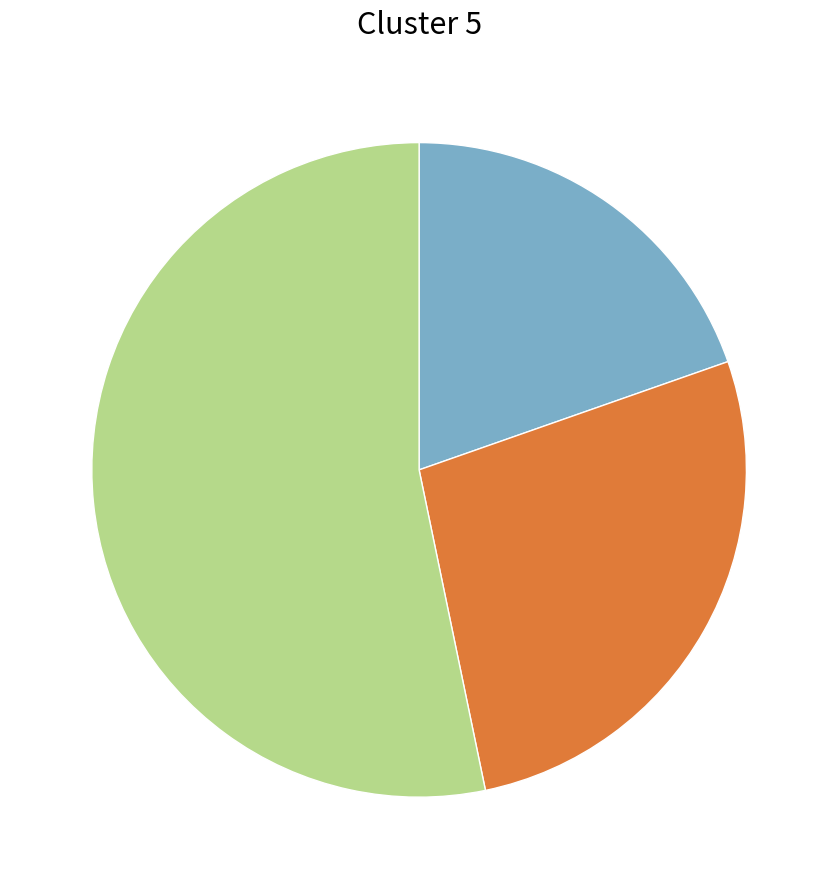

Is there any slice that represents more than half of the pie?

Yes